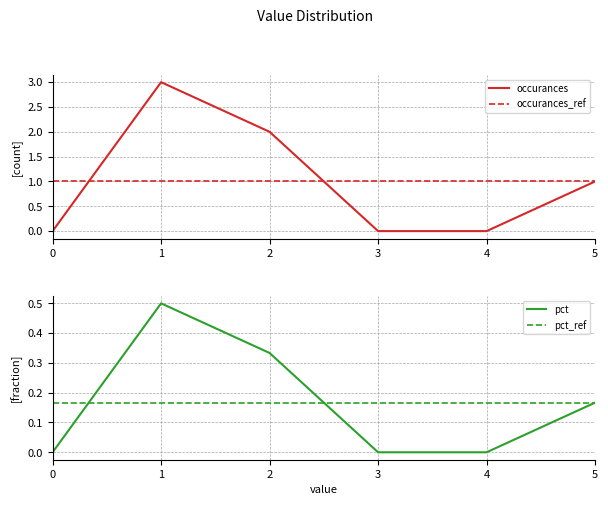

What is the difference between the pct values at 1 and 4?

0.5